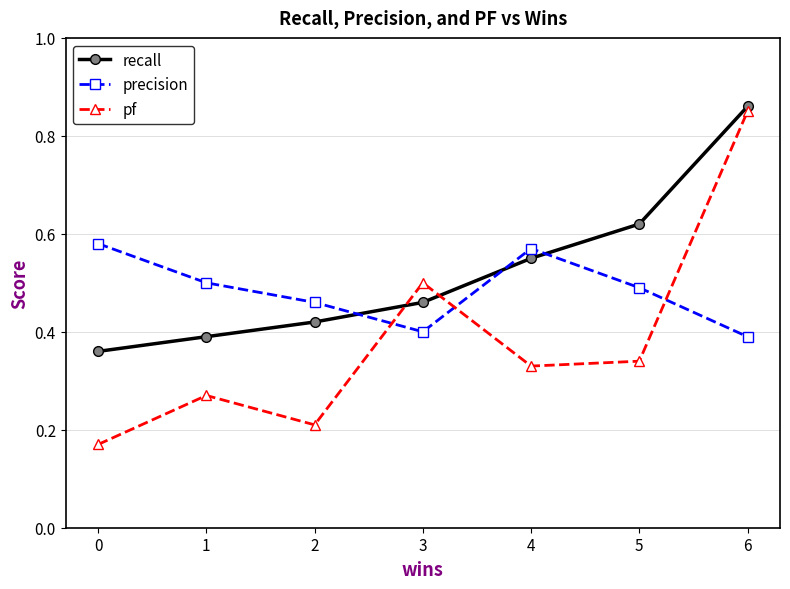

Rank the series by their maximum value, from highest to lowest.

recall, pf, precision